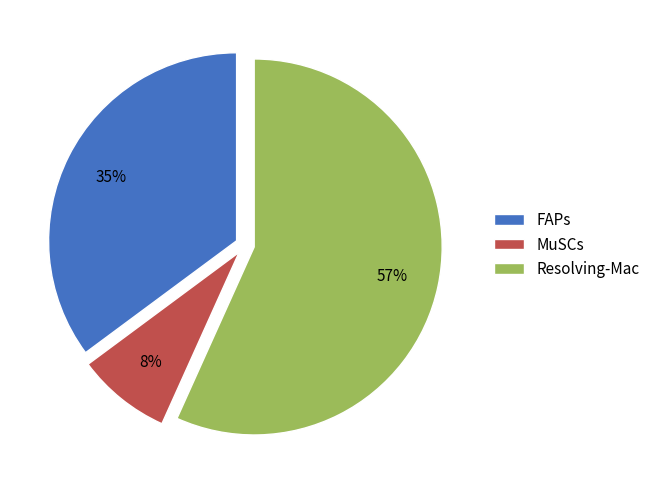

How many slices are in this pie chart?

3